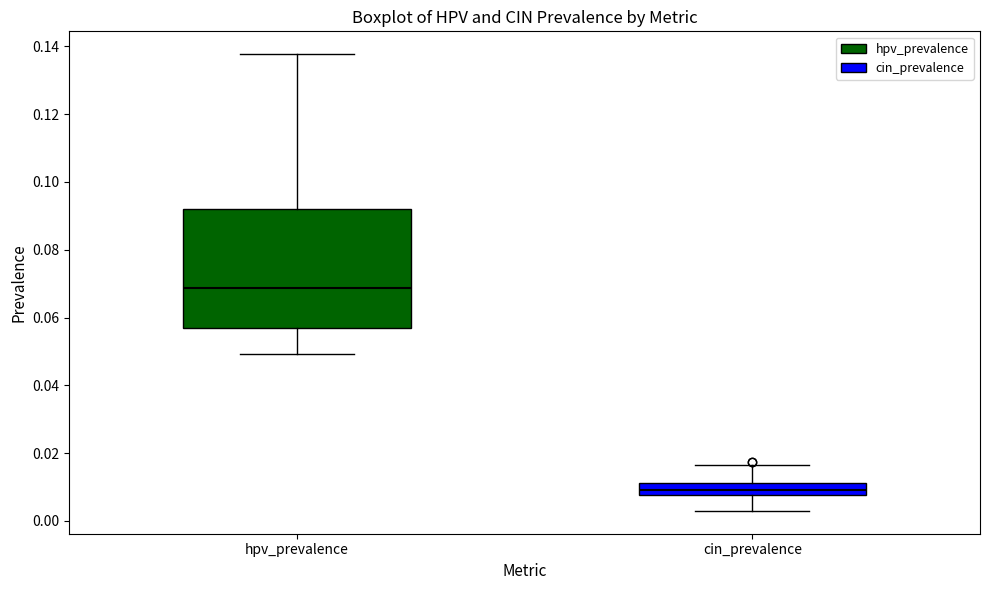

Reading left to right, read every box against the y-axis: the position of its median line, the range the box covers, and the ends of its whiskers. The values are not printed on the chart, so give them approximately, as read against the axis.

hpv_prevalence: median 0.068, box 0.056 to 0.092, whiskers 0.050 to 0.138
cin_prevalence: median 0.010, box 0.008 to 0.012, whiskers 0.002 to 0.016